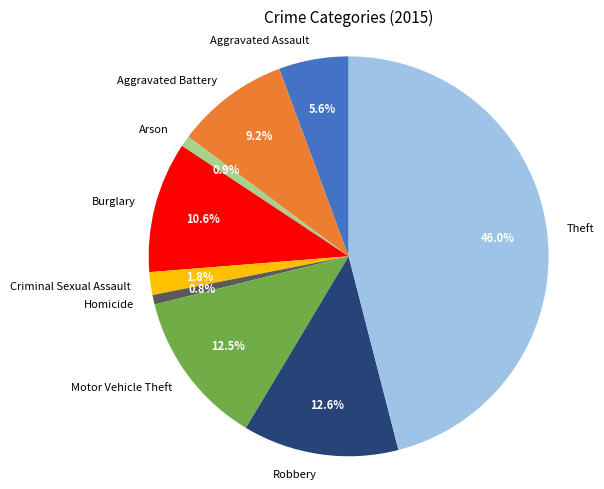

How many slices are in this pie chart?

9